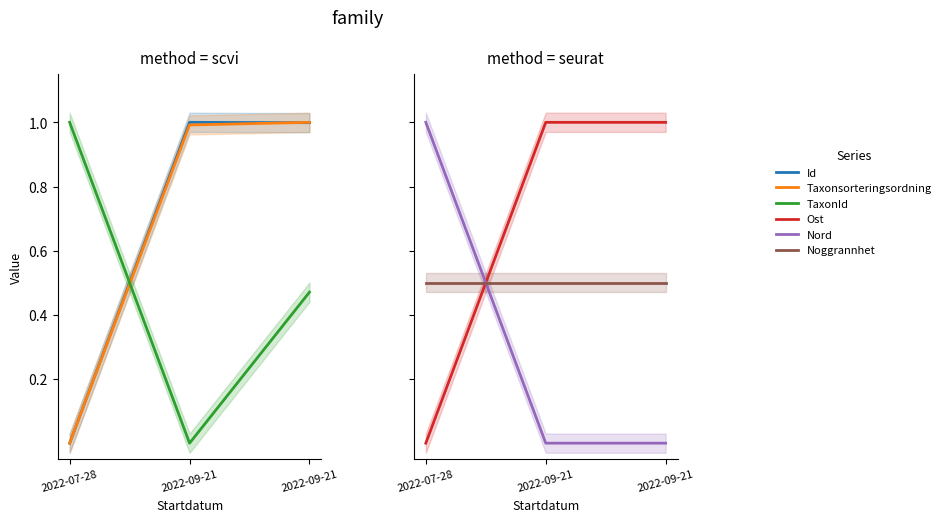

What is the maximum value for Noggrannhet?

0.5